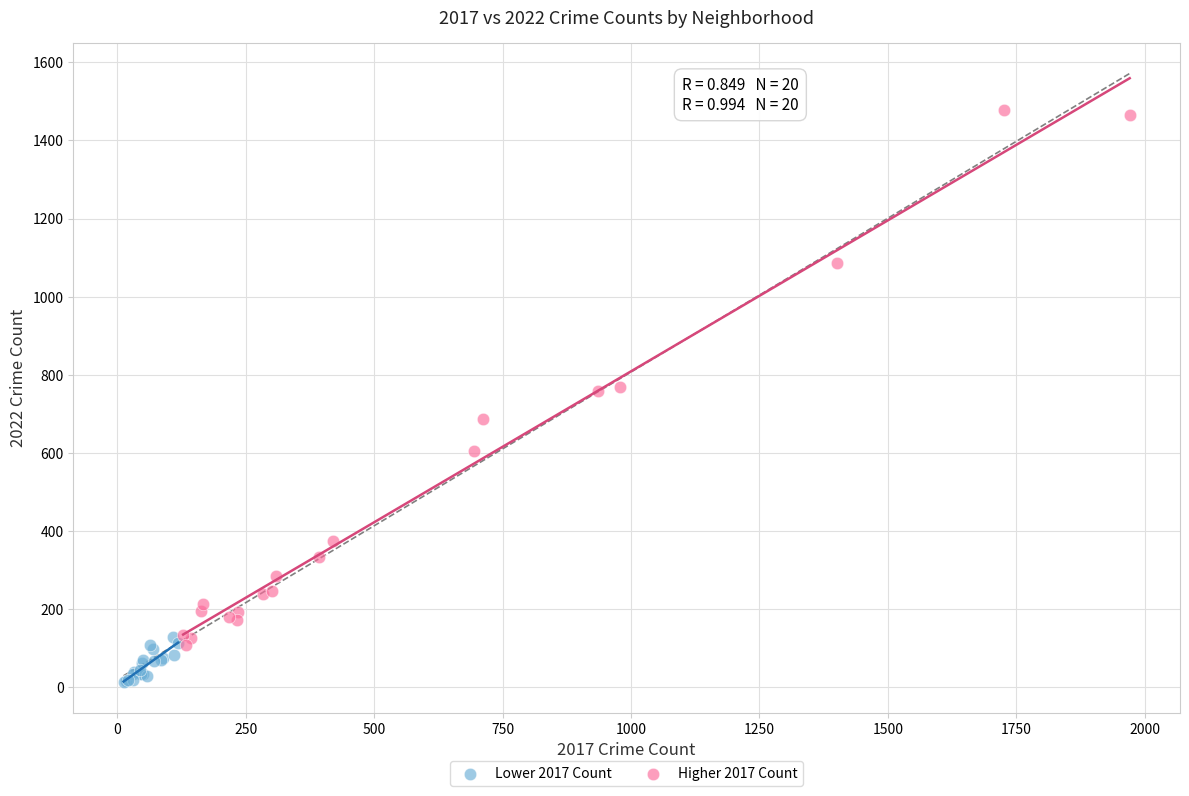

Which series reaches the maximum Y coordinate?

Higher 2017 Count